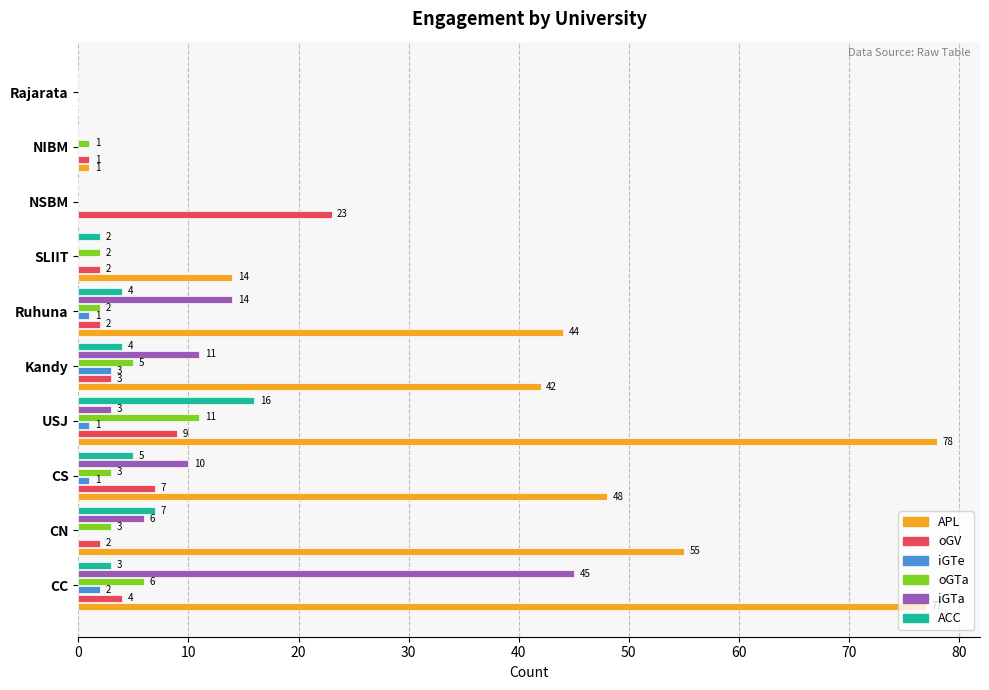

What is the total value across all series at CC?

137